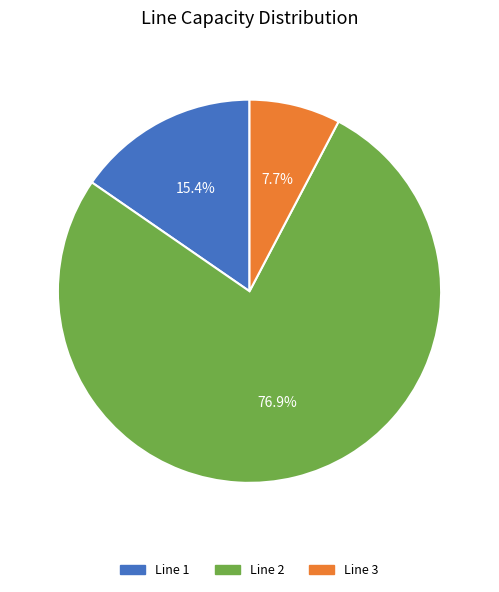

Count the number of slices in the pie.

3